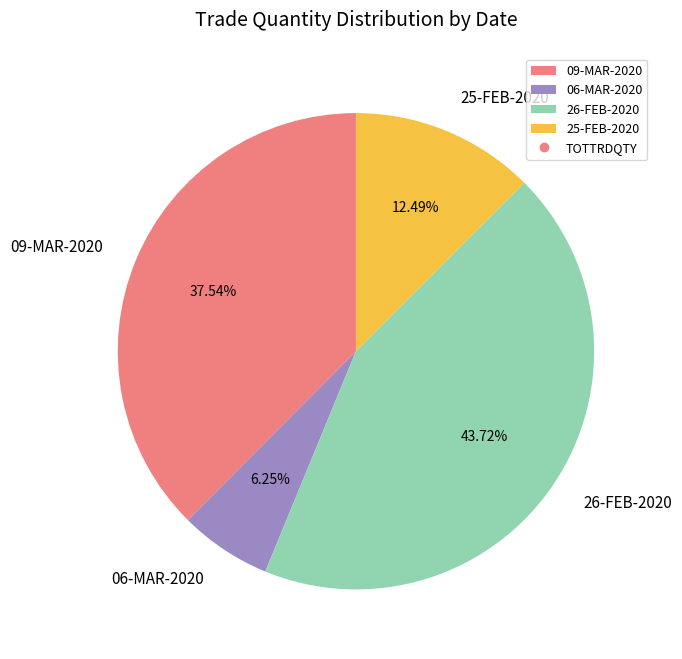

Which slice is the largest?

26-FEB-2020